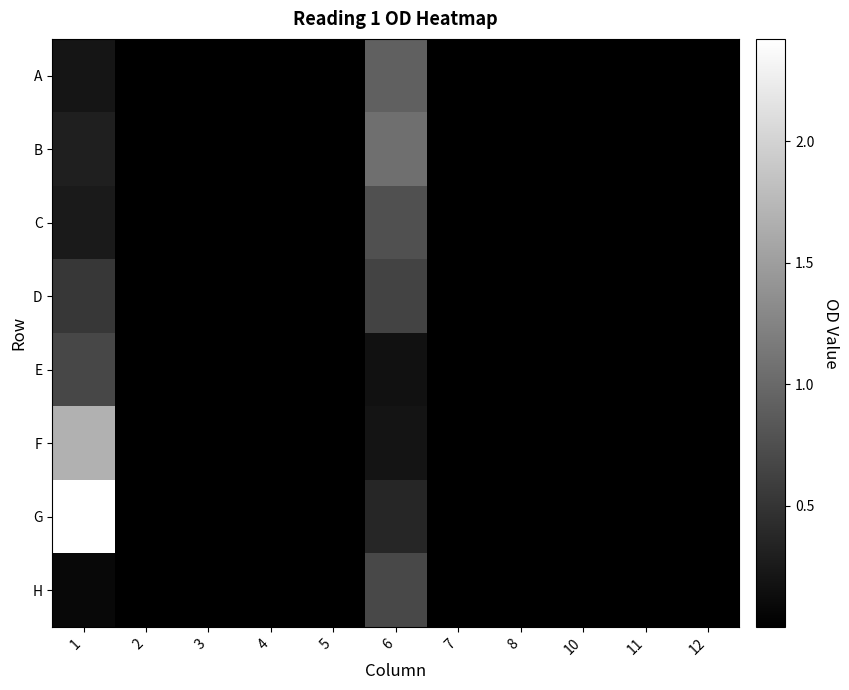

Which series has the largest total across all categories?

G